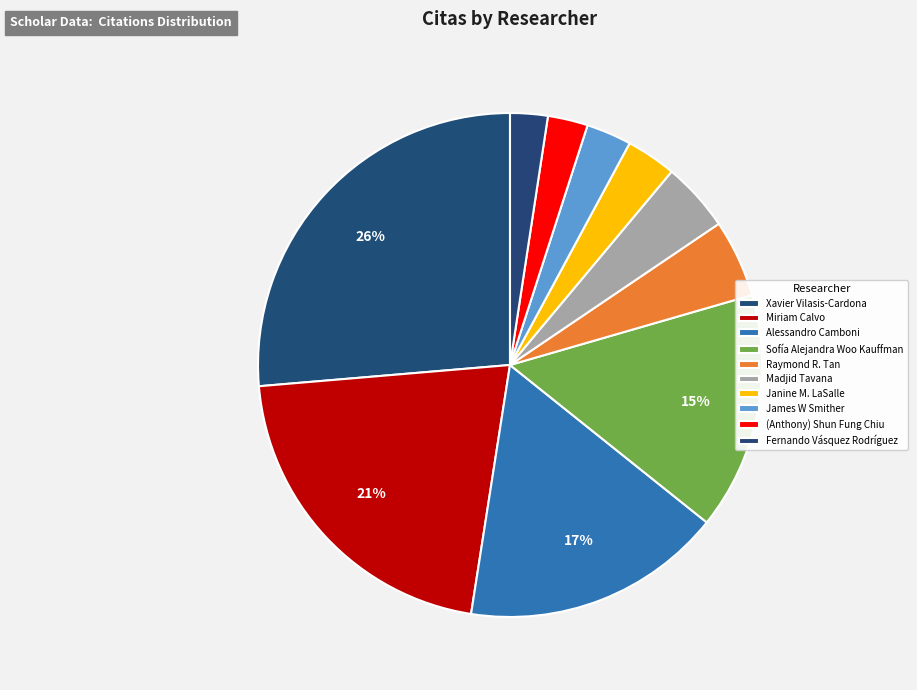

To the nearest percent, what is the average slice percentage?

10%